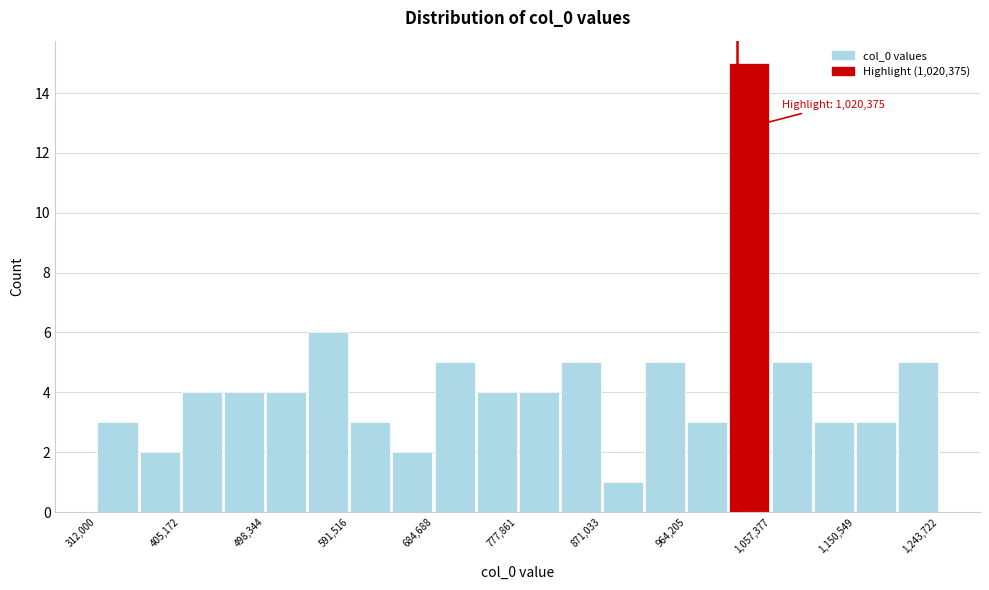

Which range on the x-axis has the tallest bar?

1010000 to 1060000